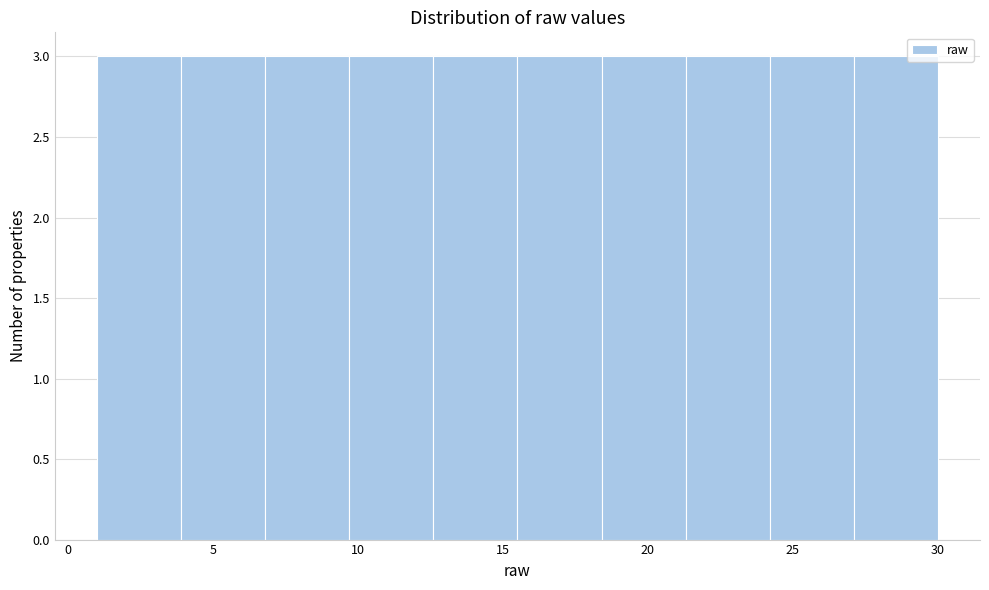

Reading left to right, list every bar in this chart as the range it spans on the x-axis followed by its height. Neither the bar edges nor the heights are printed on the chart, so give them approximately, as read against the axes.

1.0 to 3.9: 3
3.9 to 6.8: 3
6.8 to 9.7: 3
9.7 to 12.6: 3
12.6 to 15.5: 3
15.5 to 18.4: 3
18.4 to 21.3: 3
21.3 to 24.2: 3
24.2 to 27.1: 3
27.1 to 30.0: 3